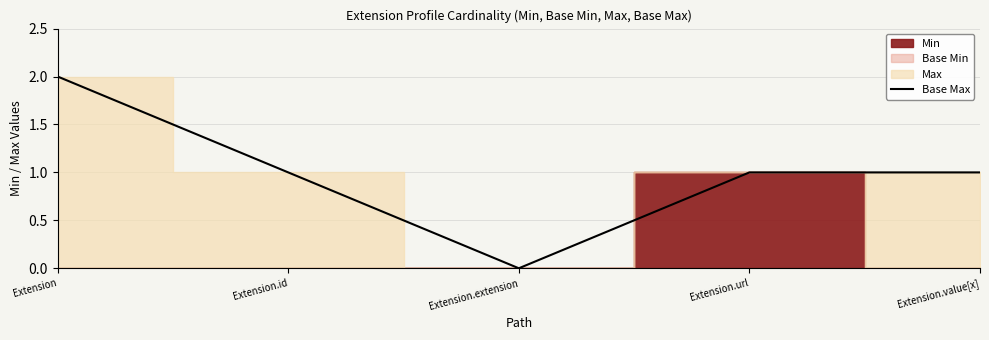

Which has a higher value, Extension.value[x] or Extension?

Extension